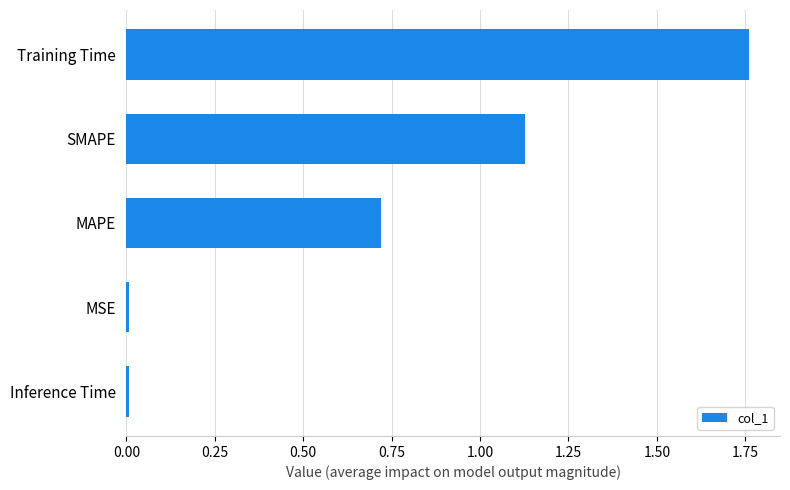

The chart shows a value of 0.0 at MSE. True or false?

True